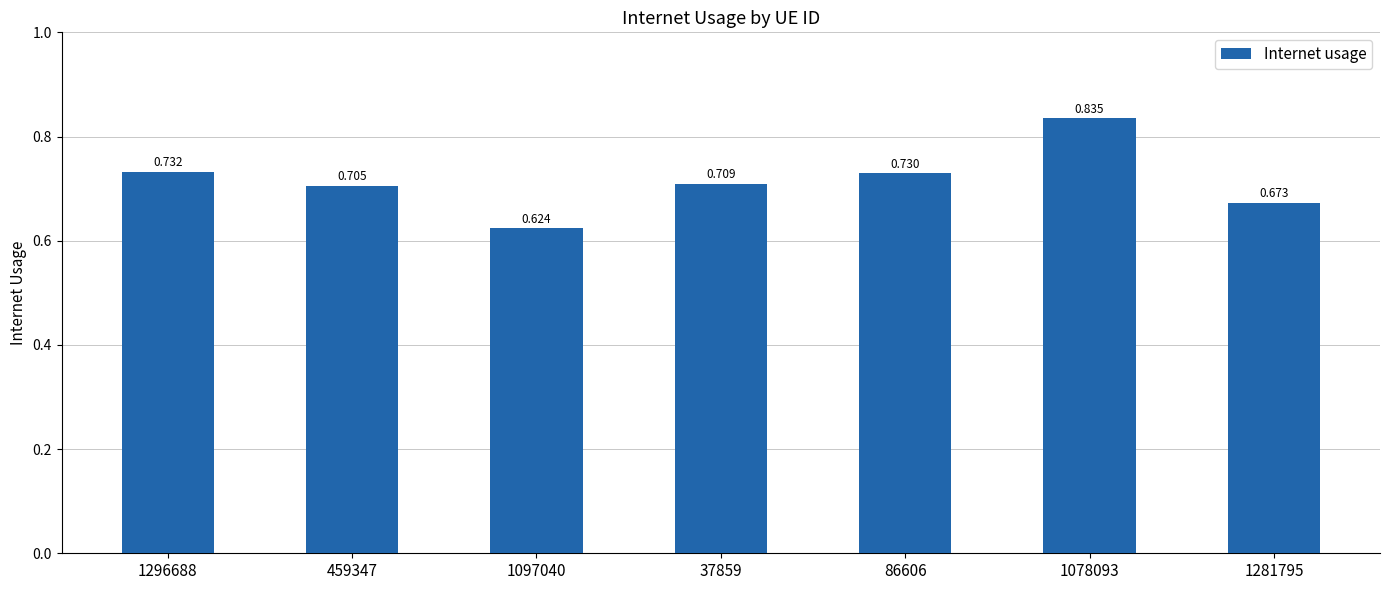

What is the sum of all values?

5.0